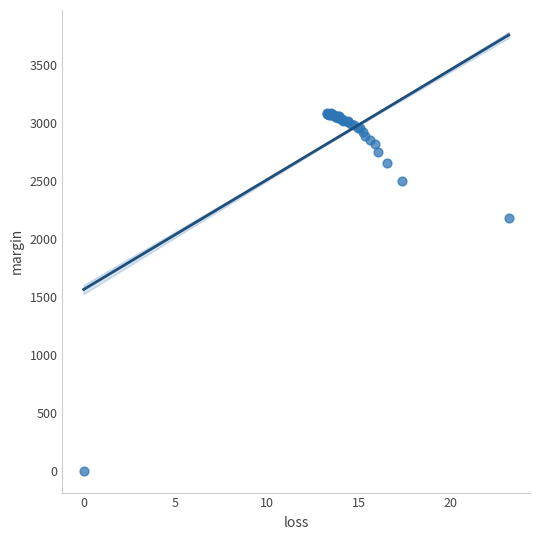

What Y value in the scatter plot is closest to 1543?

2176.9